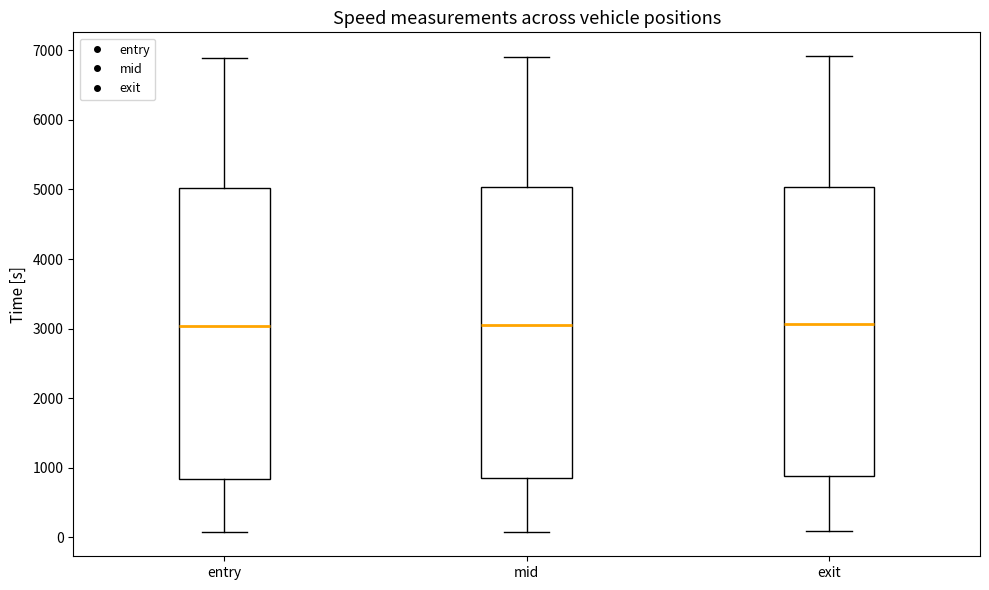

Where does the lower whisker of the box for exit end on the y-axis? The values are not printed on the chart, so give them approximately, as read against the axis.

100